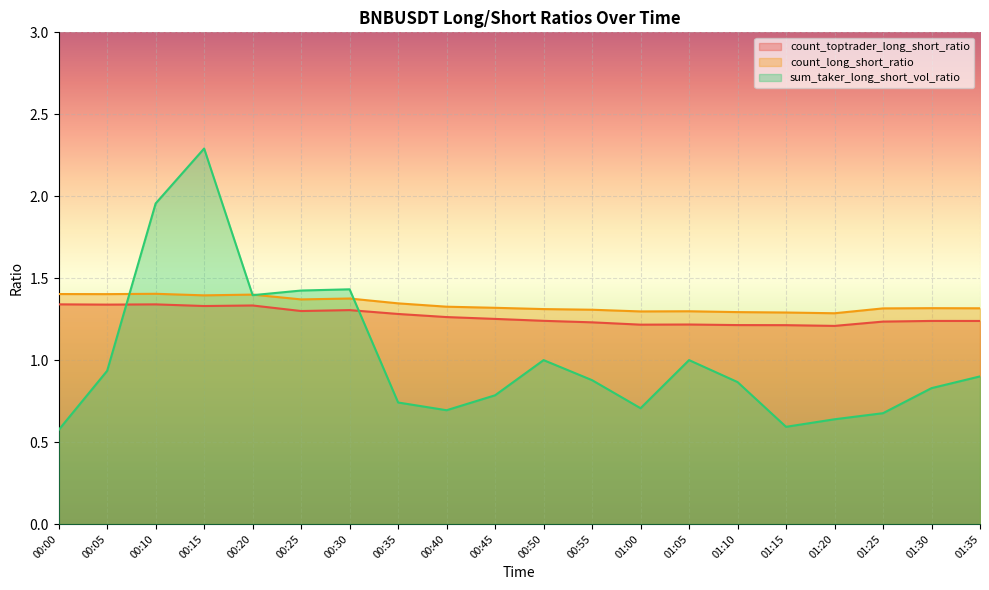

Is it true that sum_taker_long_short_vol_ratio equals 0.3 at 01:35?

False